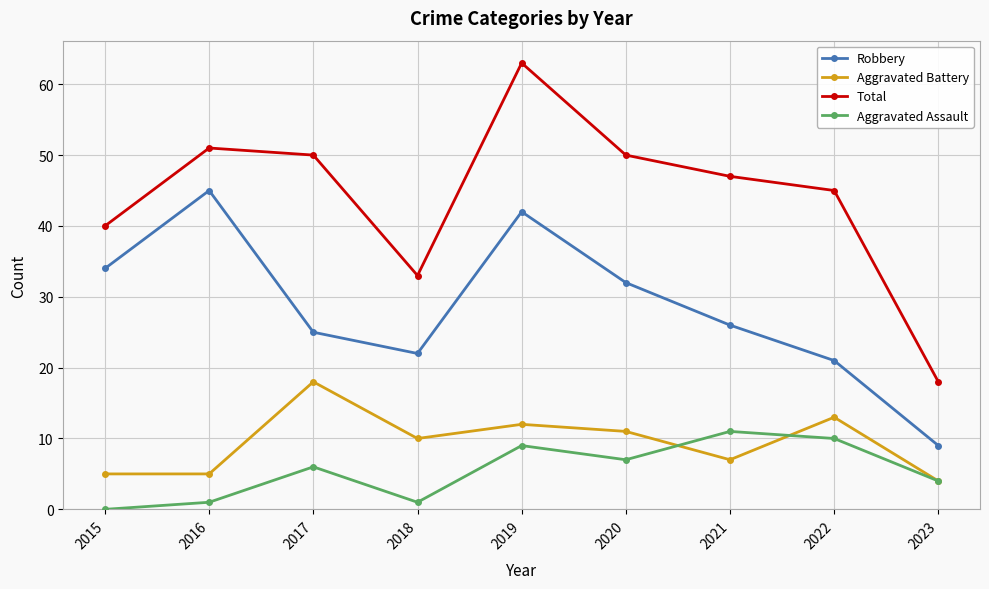

What is the value of the Aggravated Assault point at the 4th from the left?

1